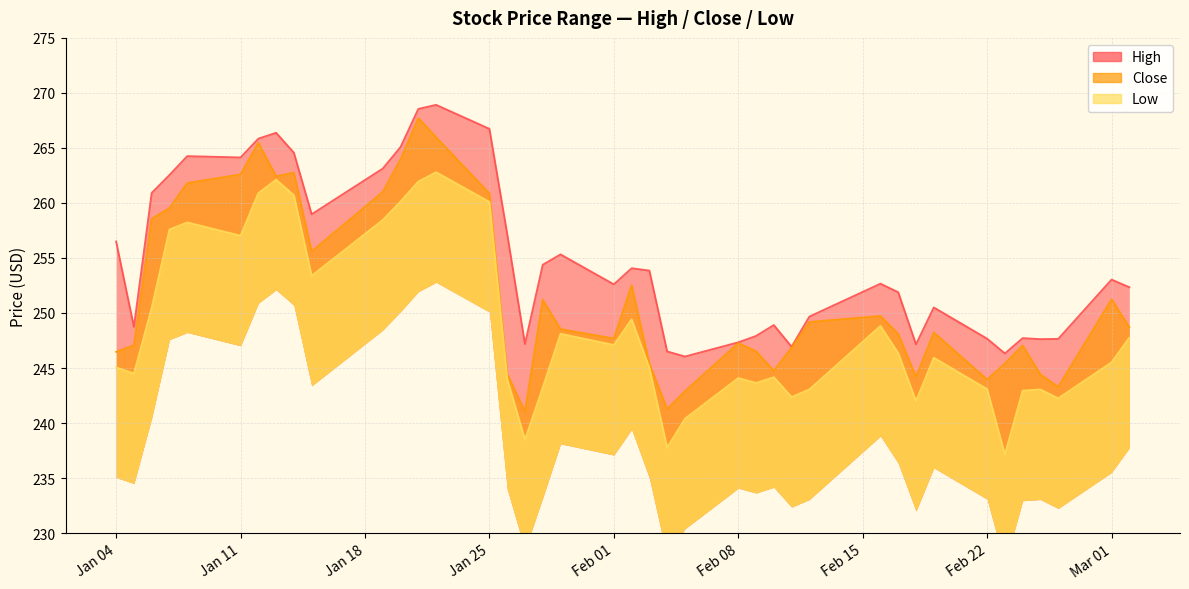

Where is the first local minimum for Low?

2021-01-05